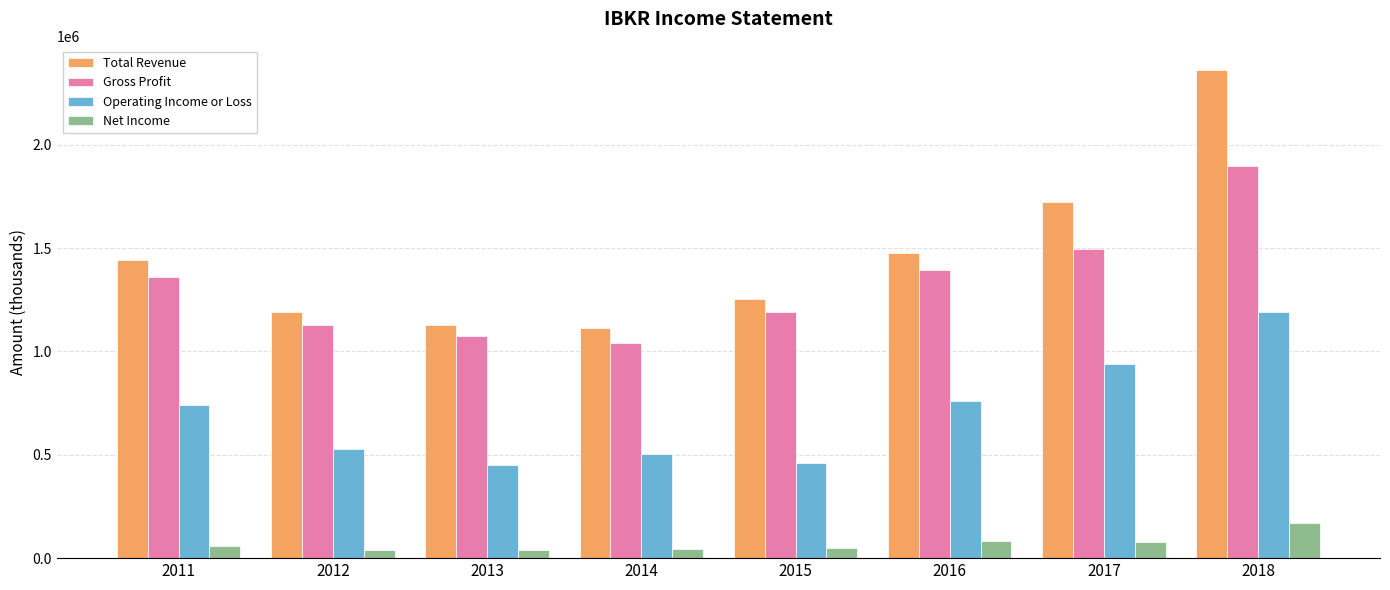

What is the sum of all Net Income values?

562300